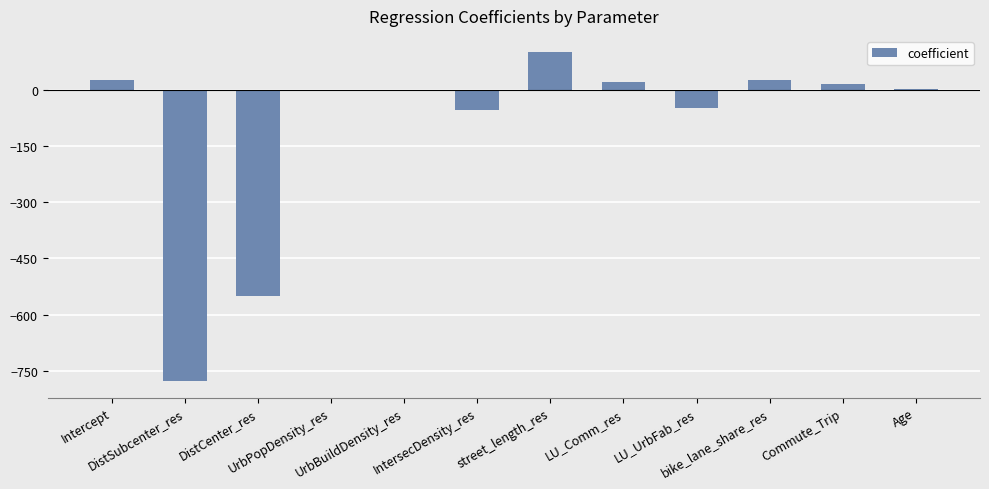

What is the maximum value shown in the chart?

100.1